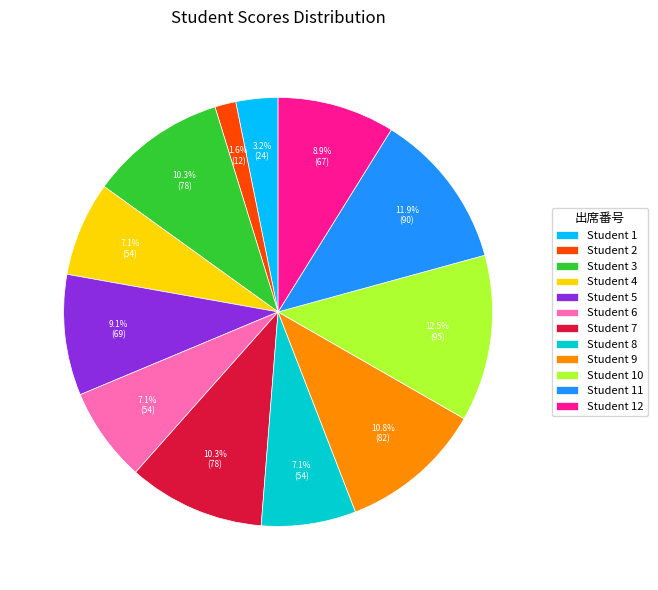

Which slice is the largest?

Student 10